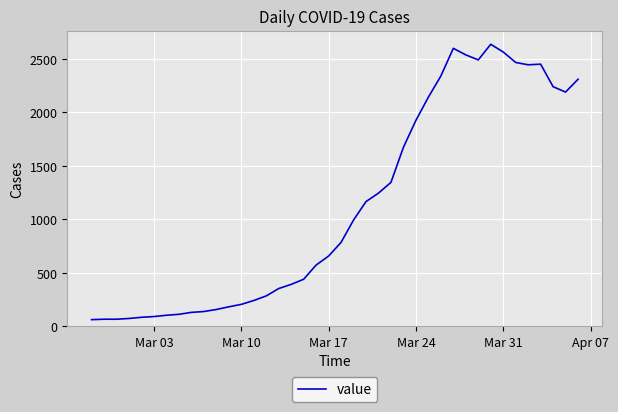

What is the difference between the maximum and minimum values?

2577